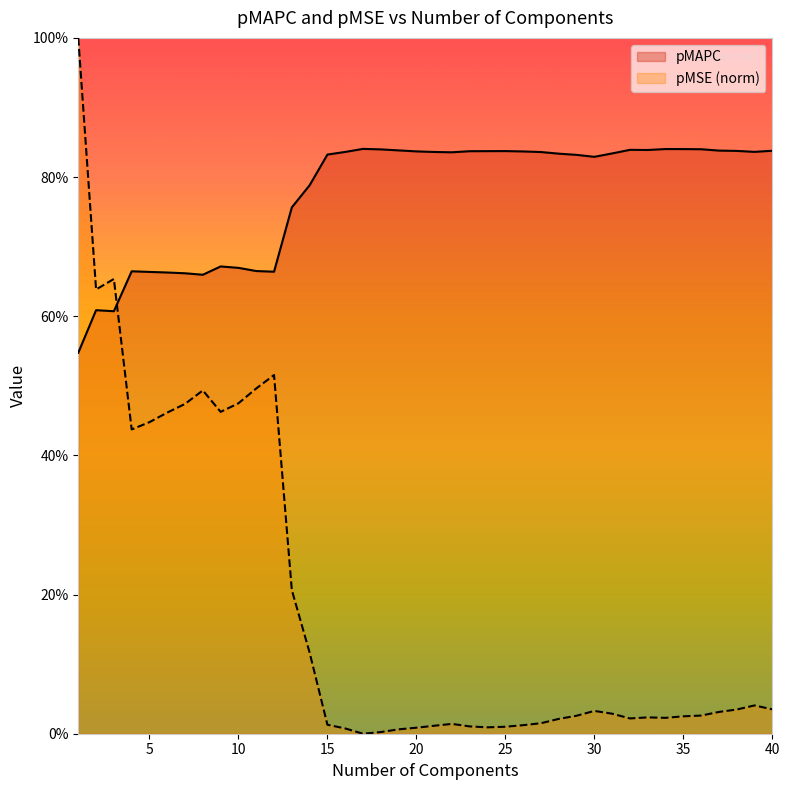

Is it true that pMSE equals 0.0 at 27.0?

False